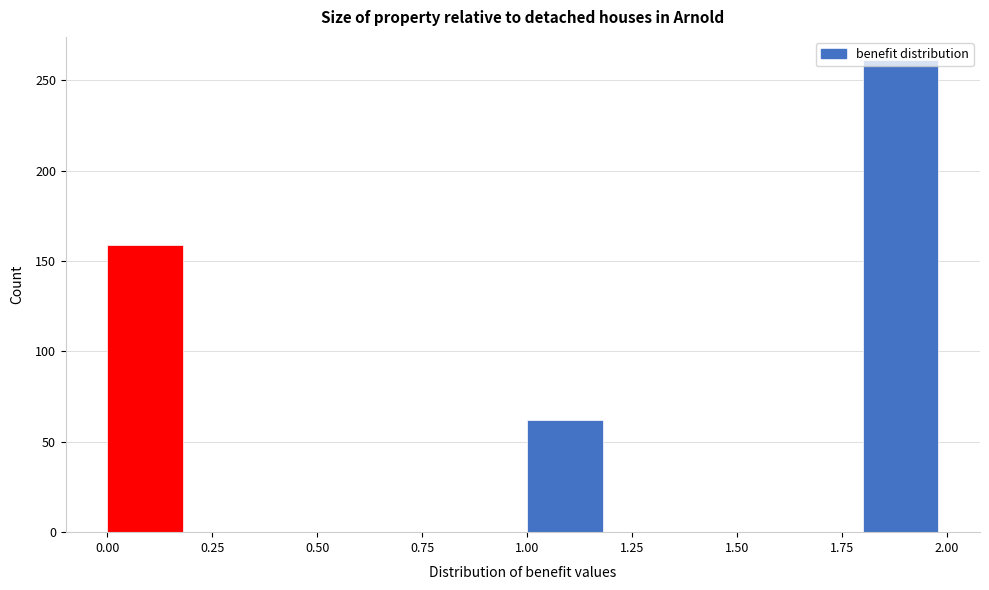

Reading left to right, list every bar in this chart as the range it spans on the x-axis followed by its height. The values are not printed on the chart, so give them approximately, as read against the axis.

0.0 to 0.2: 160
0.2 to 0.4: 0
0.4 to 0.6: 0
0.6 to 0.8: 0
0.8 to 1.0: 0
1.0 to 1.2: 60
1.2 to 1.4: 0
1.4 to 1.6: 0
1.6 to 1.8: 0
1.8 to 2.0: 260